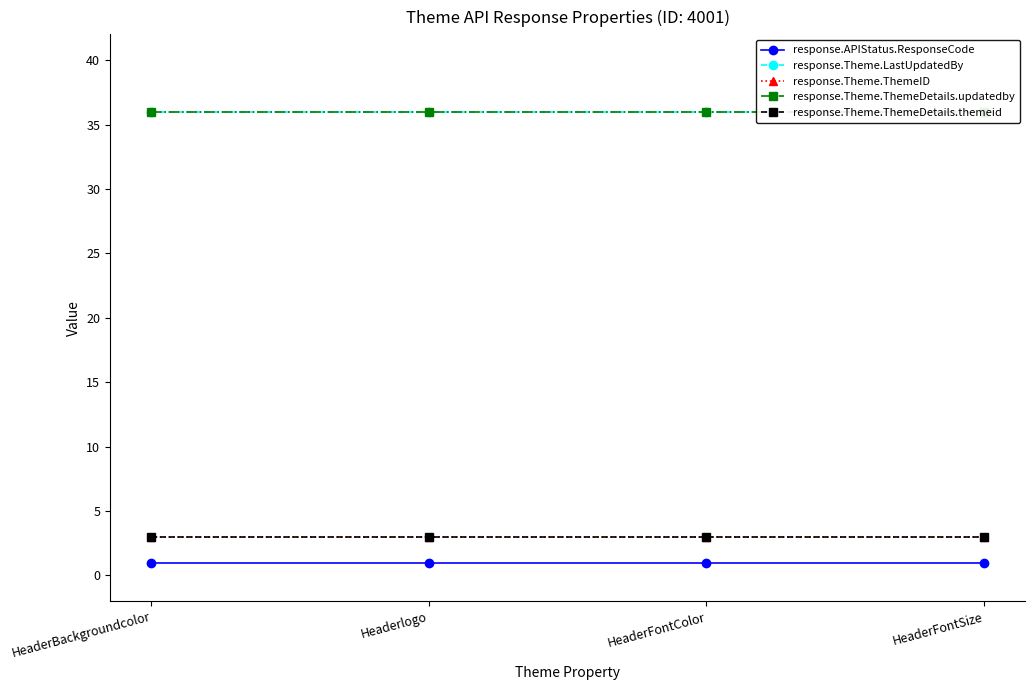

Reading right to left, transcribe all the data shown in this chart.

response.APIStatus.ResponseCode: 1	1	1	1
response.Theme.LastUpdatedBy: 36	36	36	36
response.Theme.ThemeID: 3	3	3	3
response.Theme.ThemeDetails.updatedby: 36	36	36	36
response.Theme.ThemeDetails.themeid: 3	3	3	3